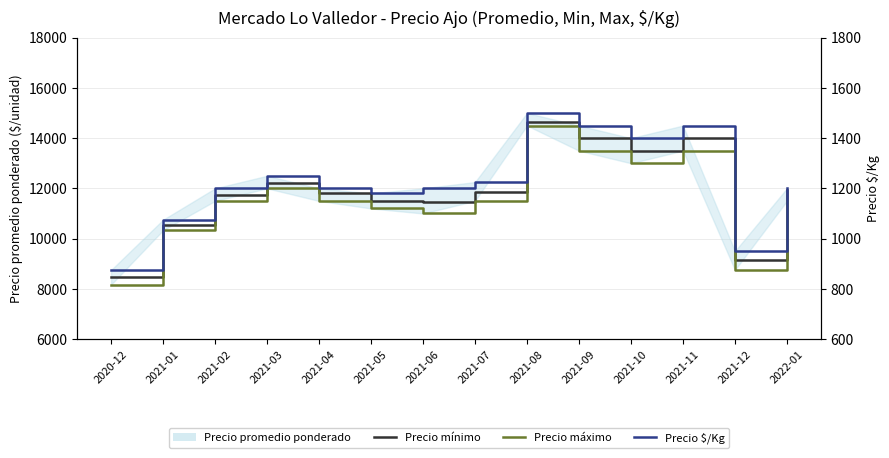

True or false: Precio máximo has more than 0 interior local peaks.

True